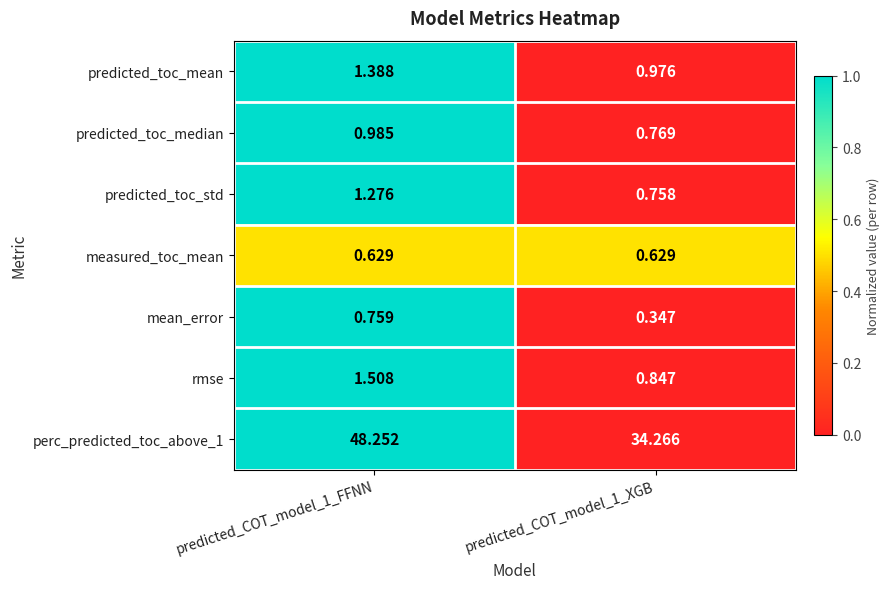

Is the value of predicted_toc_std at predicted_COT_model_1_FFNN greater than the value of rmse at predicted_COT_model_1_FFNN?

No